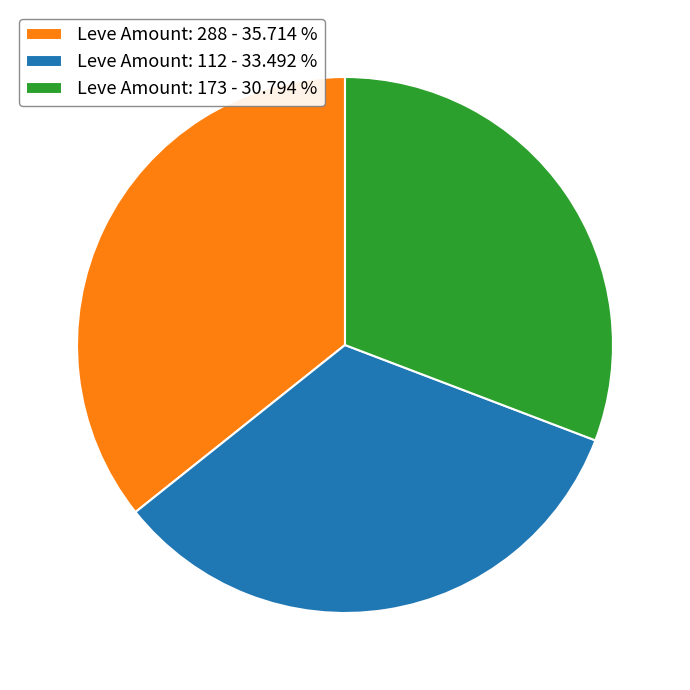

How many segments does this pie chart have?

3